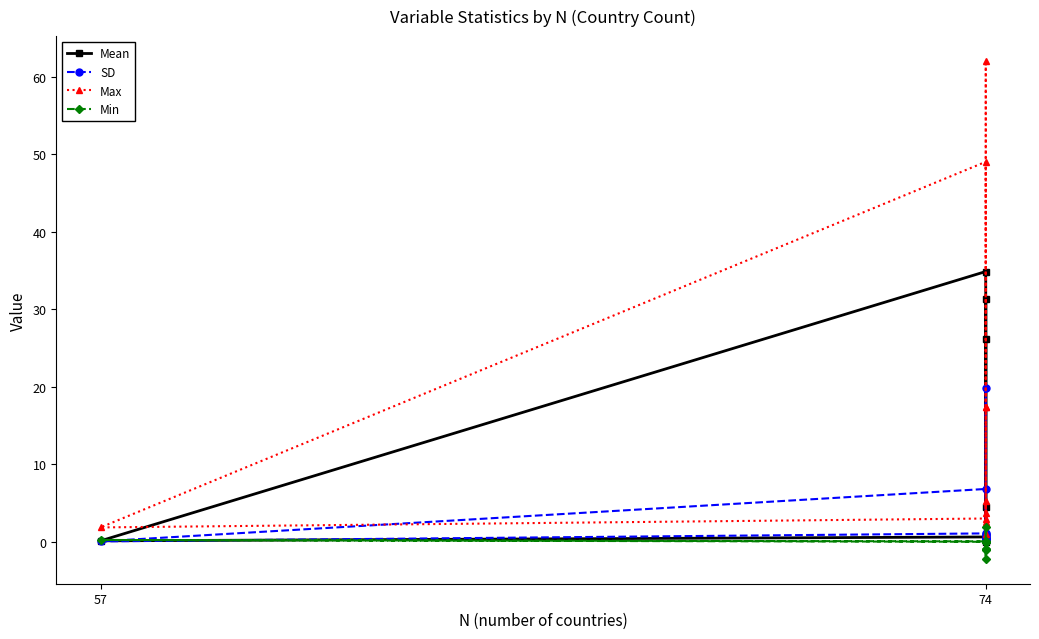

Reading right to left, list all the values displayed in this chart.

Mean: 26.2	0.6	0.1	34.9	0.2	0.7	0.0	0.4	31.3	0.1	4.5
SD: 0.4	1.1	0.1	6.8	0.4	0.9	1.0	0.6	19.9	0.1	0.4
Max: 17.3	49.0	1.9	3.0	2.5	1.0	62.0	0.3	5.2	3.6	17.3
Min: -0.9	0.1	0.2	0.0	0.0	-2.2	-1.0	0.0	0.0	2.0	-0.9